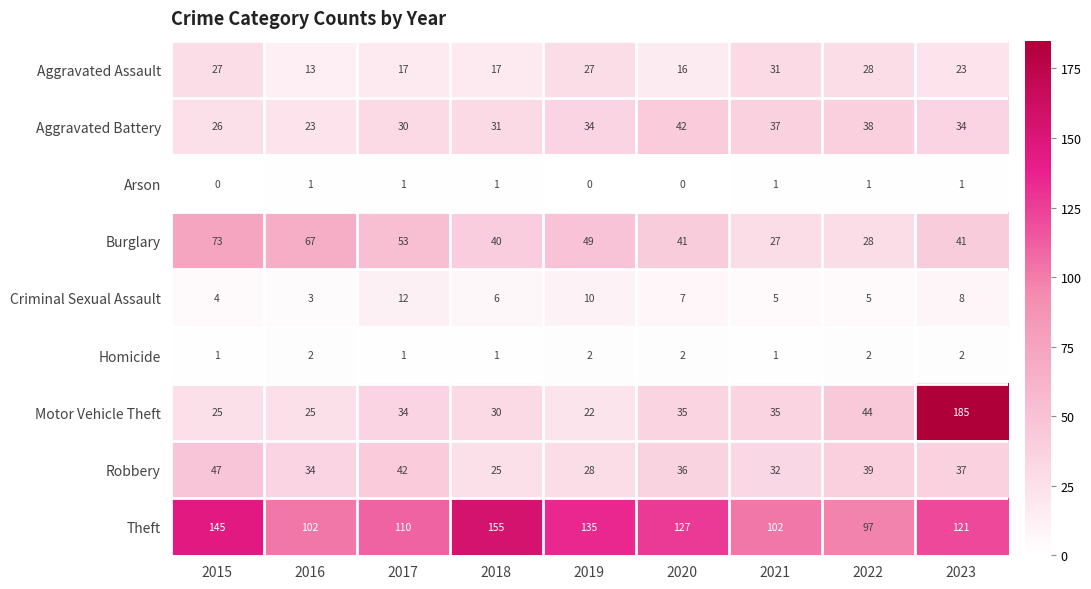

True or false: Aggravated Battery has a value of 52 at 2018.

False